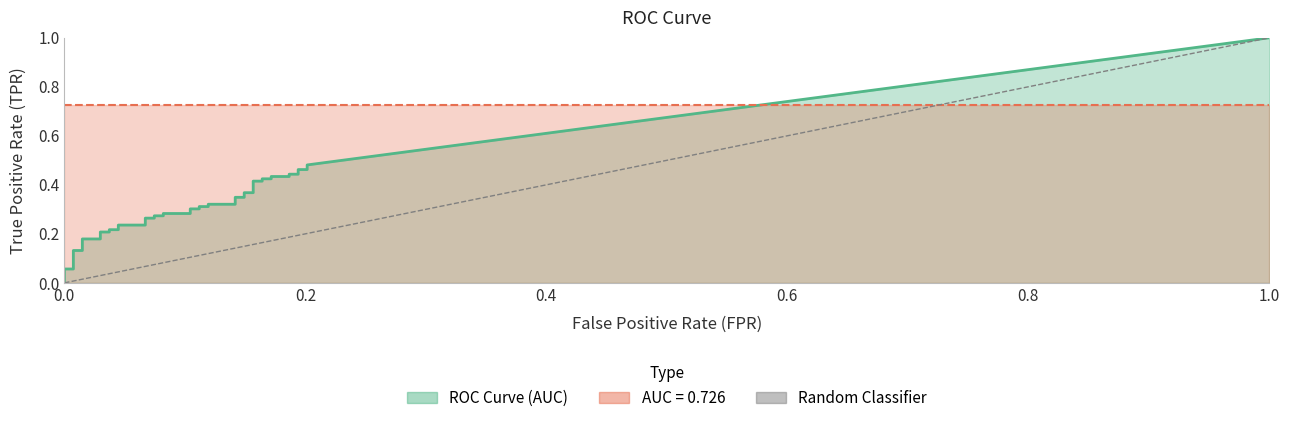

How many positive values are there?

1